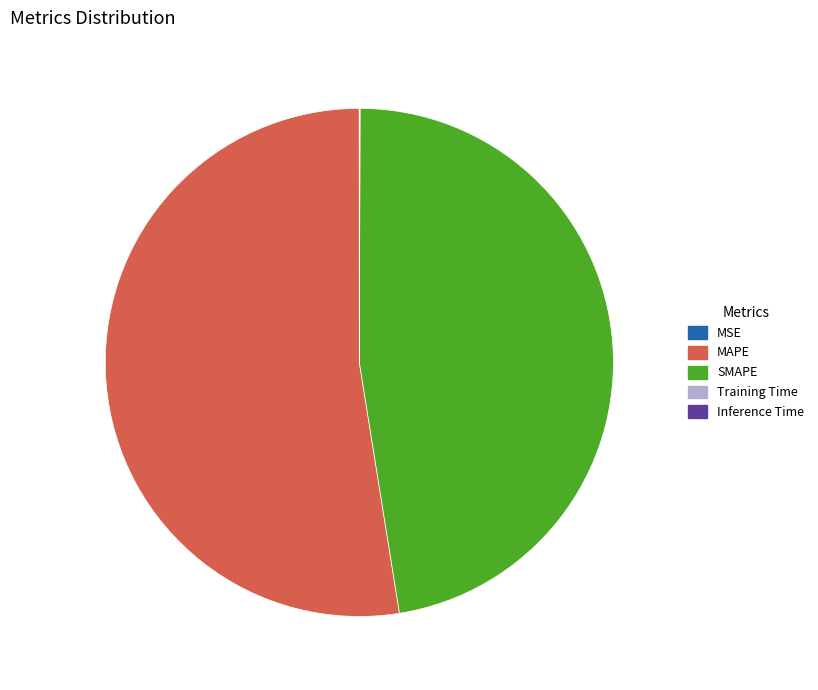

Between SMAPE and MAPE, which is larger?

MAPE